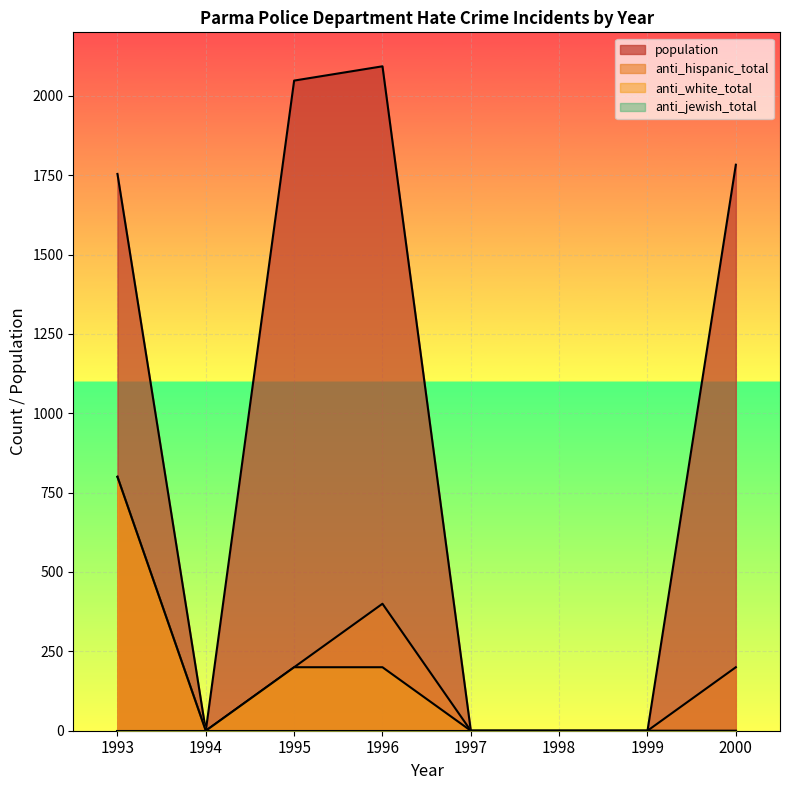

What is the total value across all series at 1996?

2693